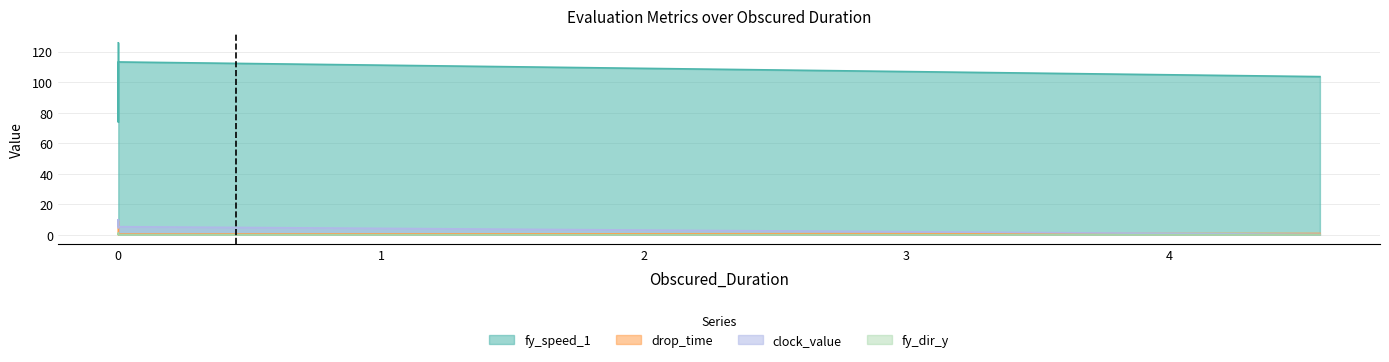

After their last crossing, which series has the higher values: clock_value or drop_time?

clock_value